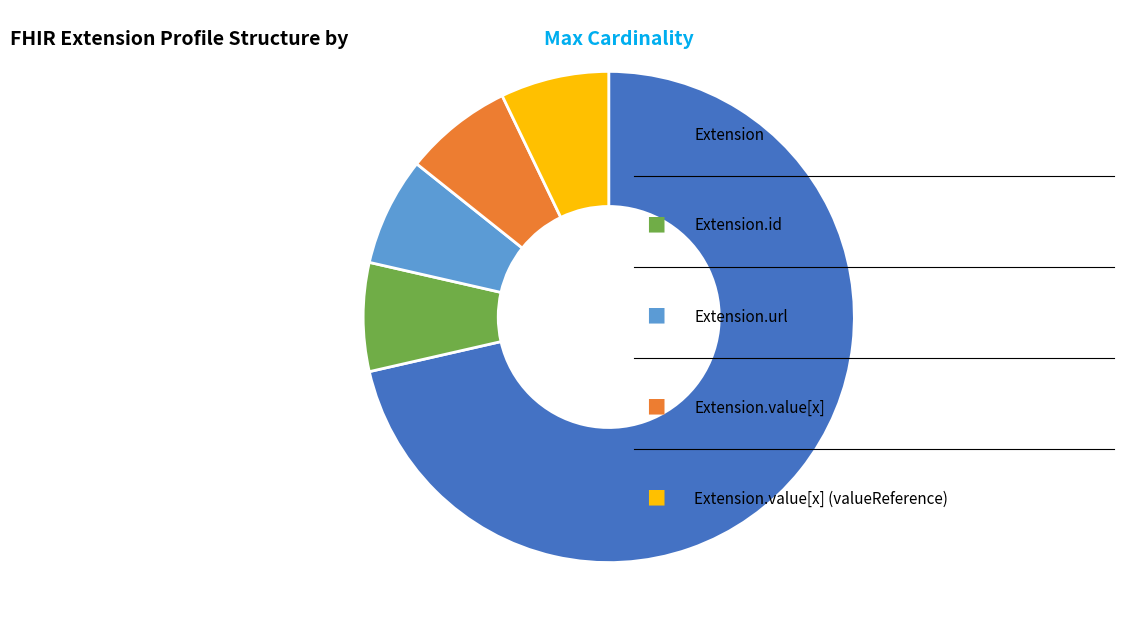

Is there a majority slice in this chart?

Yes